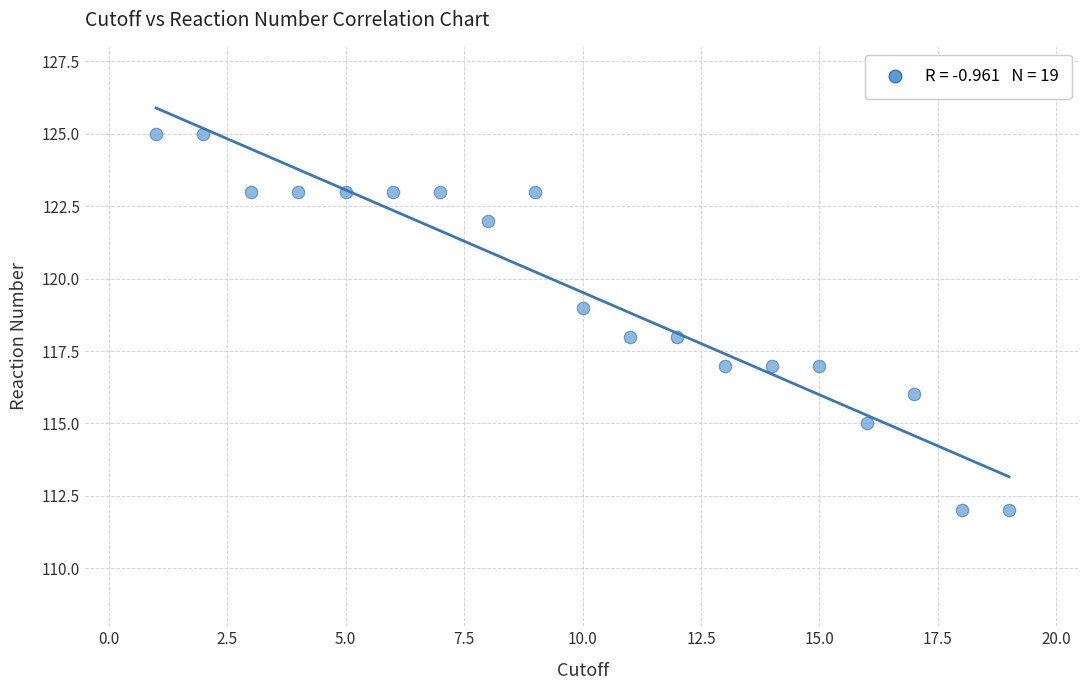

What is the range of Y values (max minus min)?

13